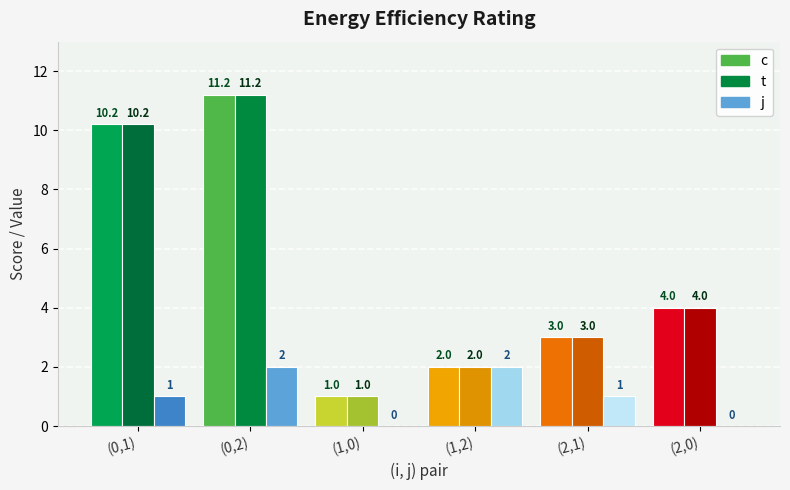

At which label is t closest to 6?

(2,0)